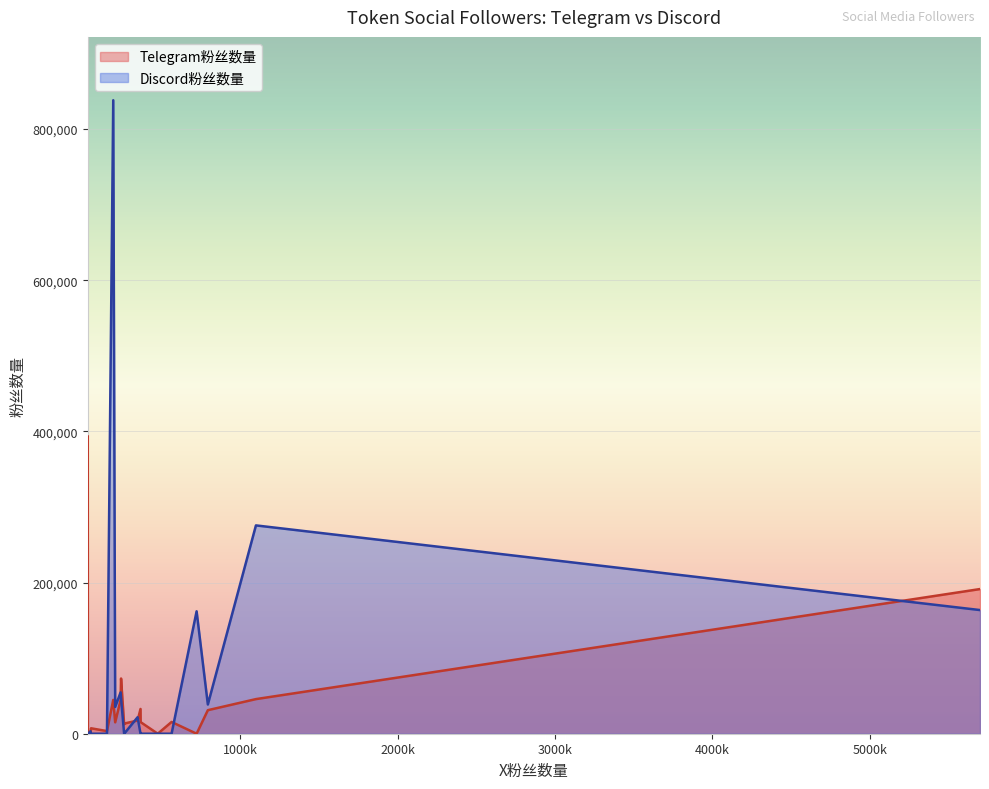

How many values in the Discord粉丝数量 series exceed 3176?

9